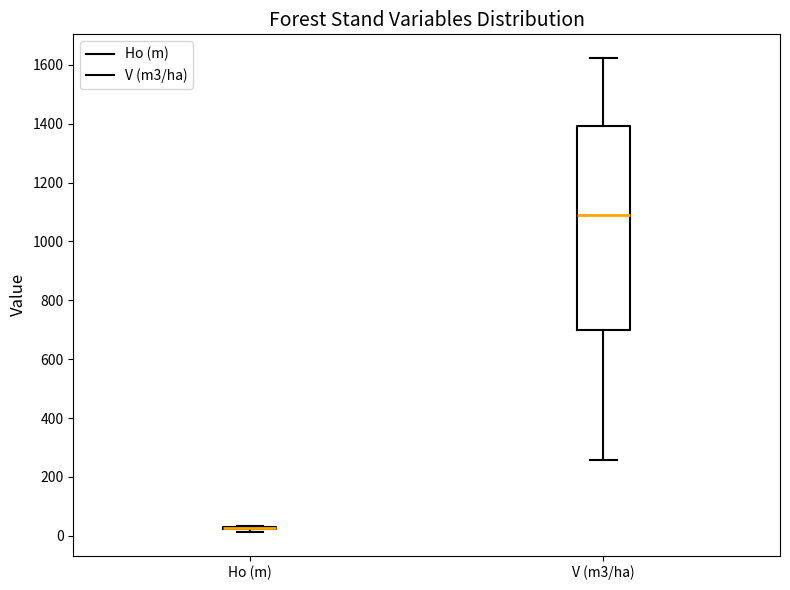

Comparing the boxes themselves (not the whiskers), which one is the tallest?

V (m3/ha)